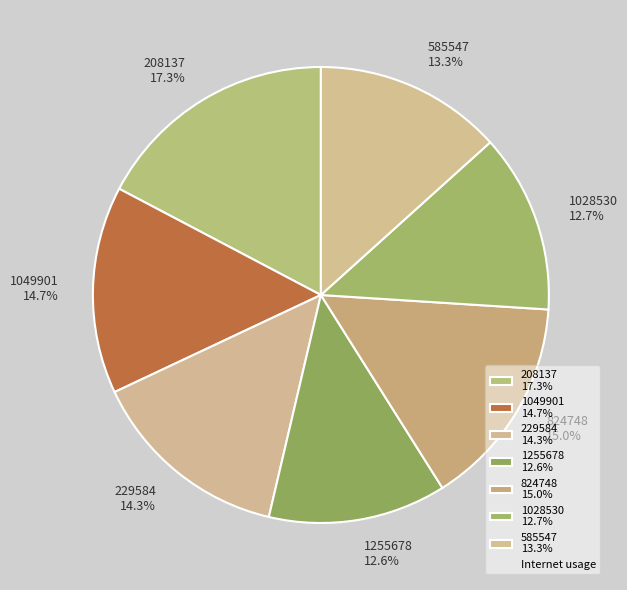

To the nearest percent, what is the average slice percentage?

14%